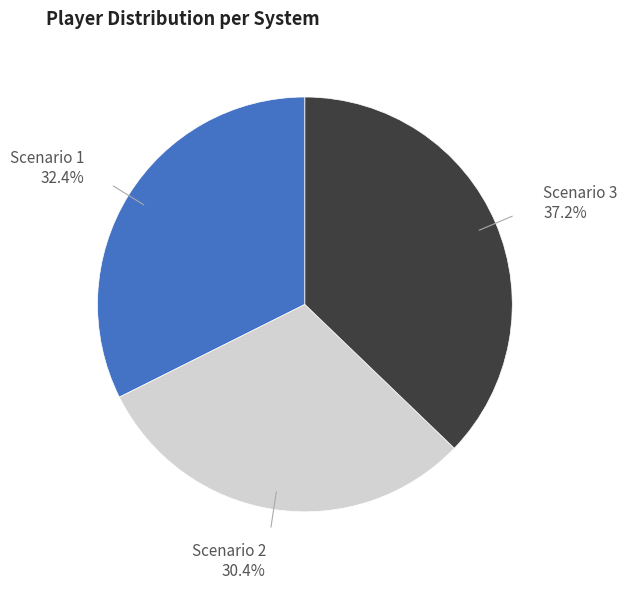

The Scenario 3 slice represents 37% of the pie. True or false?

True